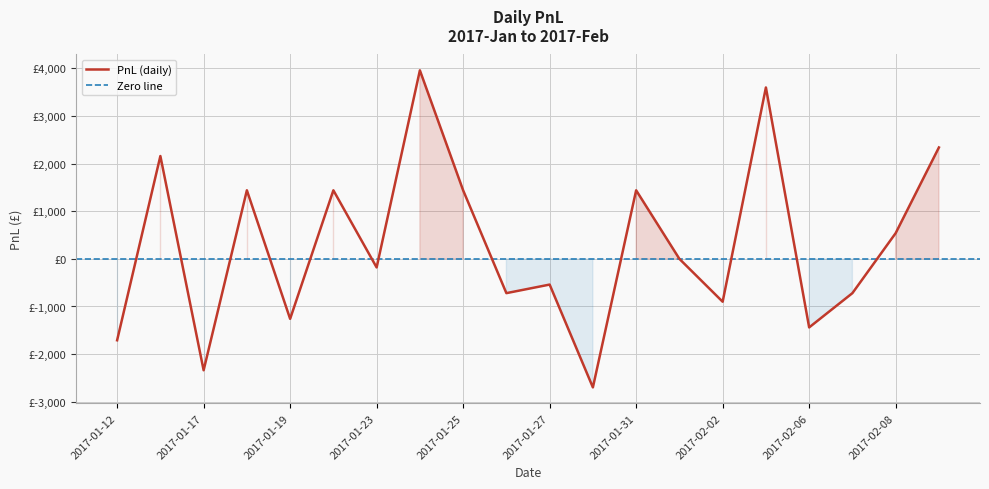

What is the change in value from 2017-01-13 to 2017-02-01?

-2160